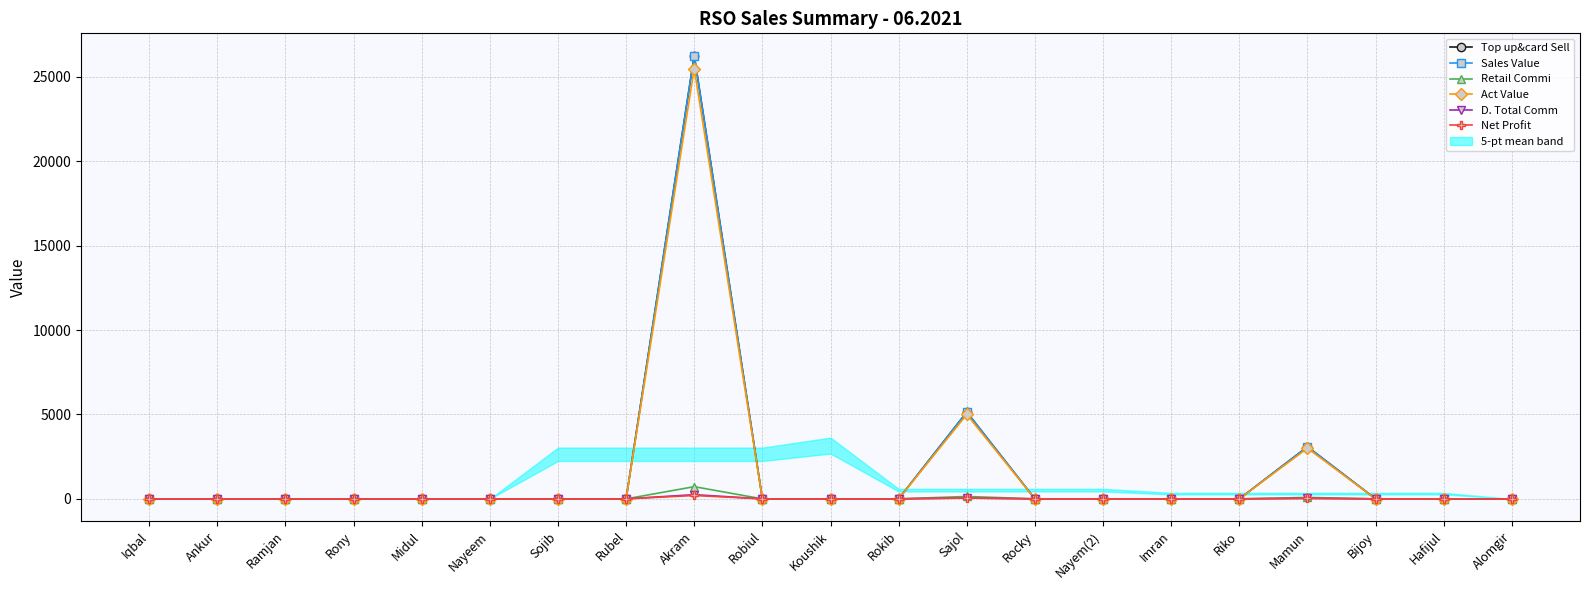

True or false: Sales Value and Net Profit cross at least once.

False